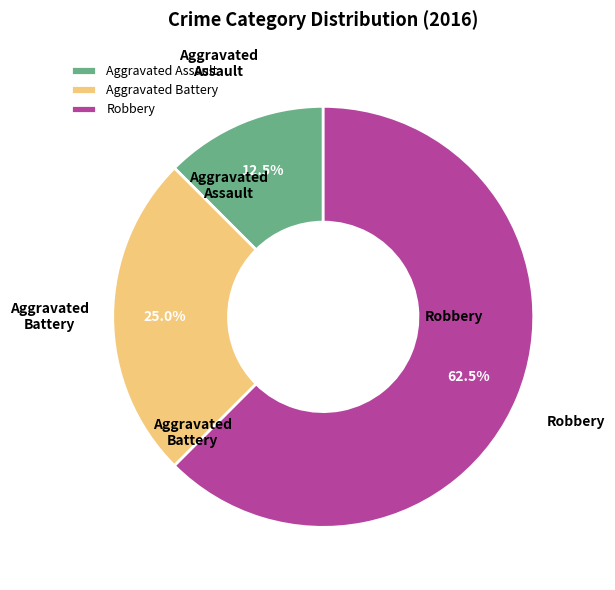

Which has a higher value, Aggravated Assault or Robbery?

Robbery